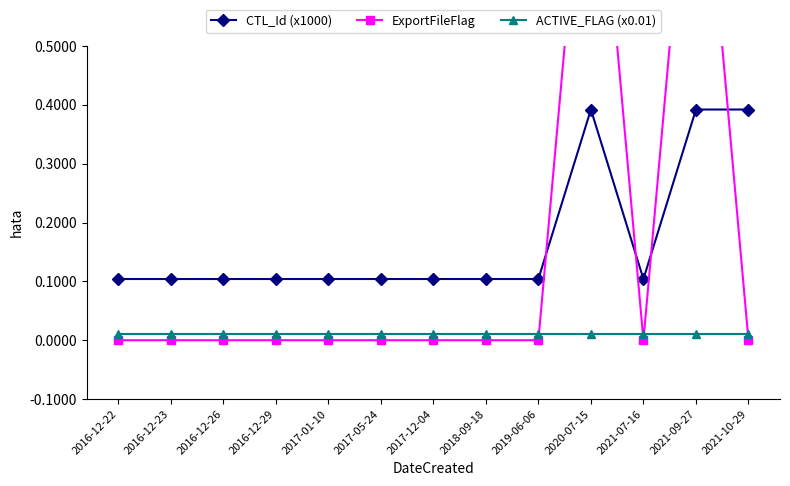

Is the value of ExportFileFlag at 2018-09-18 greater than the value of CTL_Id (x1000) at 2017-01-10?

No